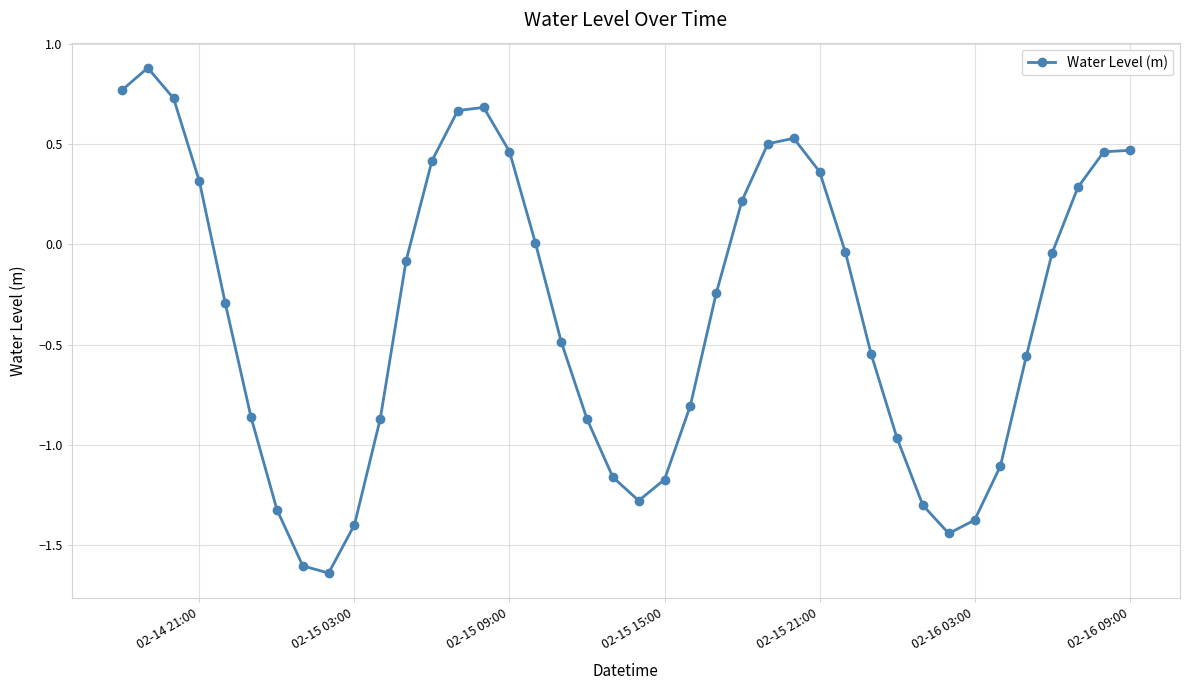

How many data points does each series have?

40